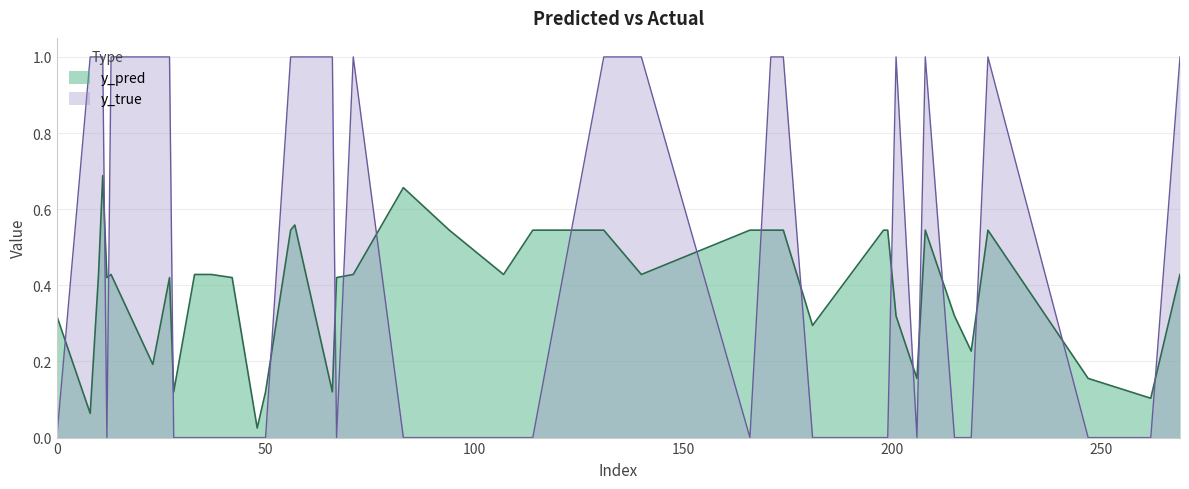

How many lines are shown in the chart?

2